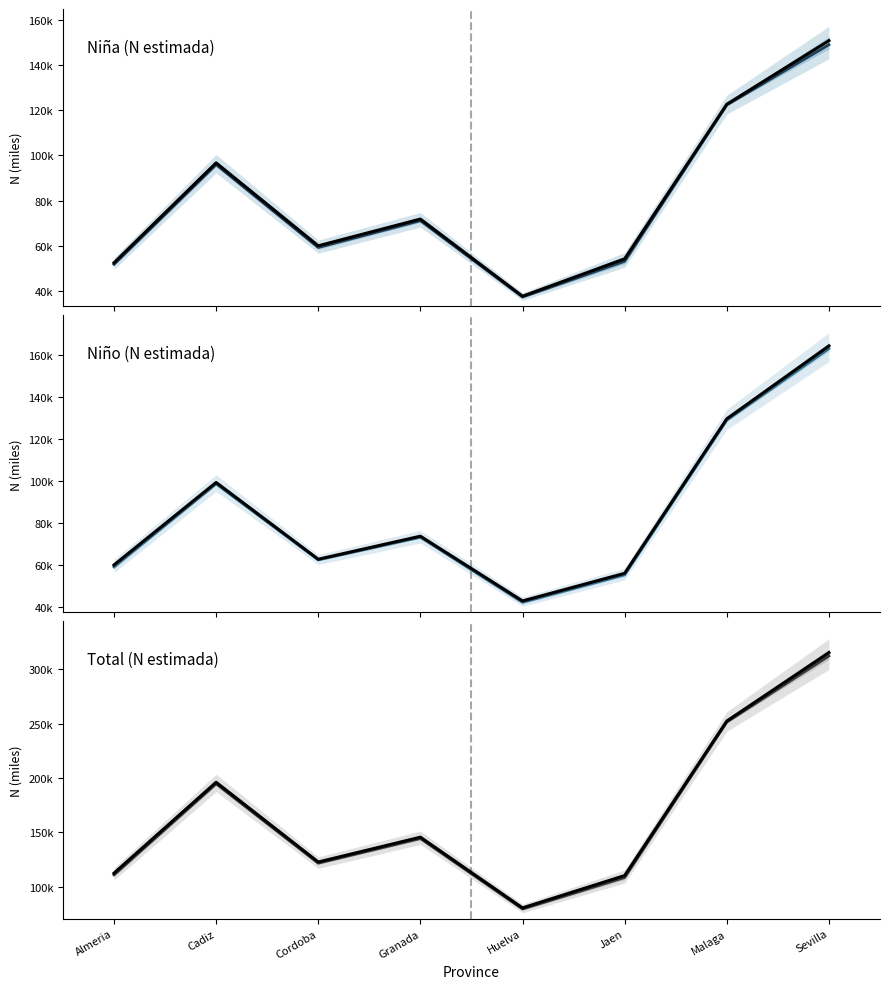

How many interior local peaks does the Niño (N estimada) (mean band) series have?

2